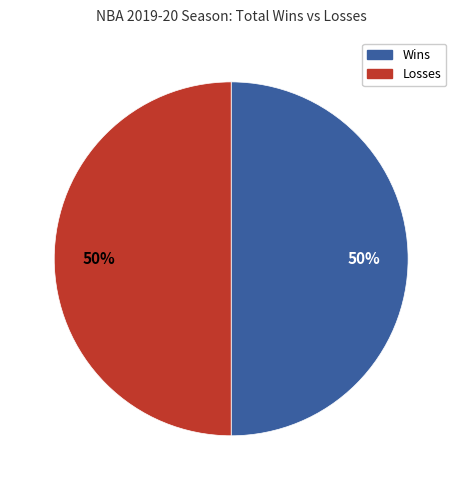

To the nearest percent, what is the average slice percentage?

50%